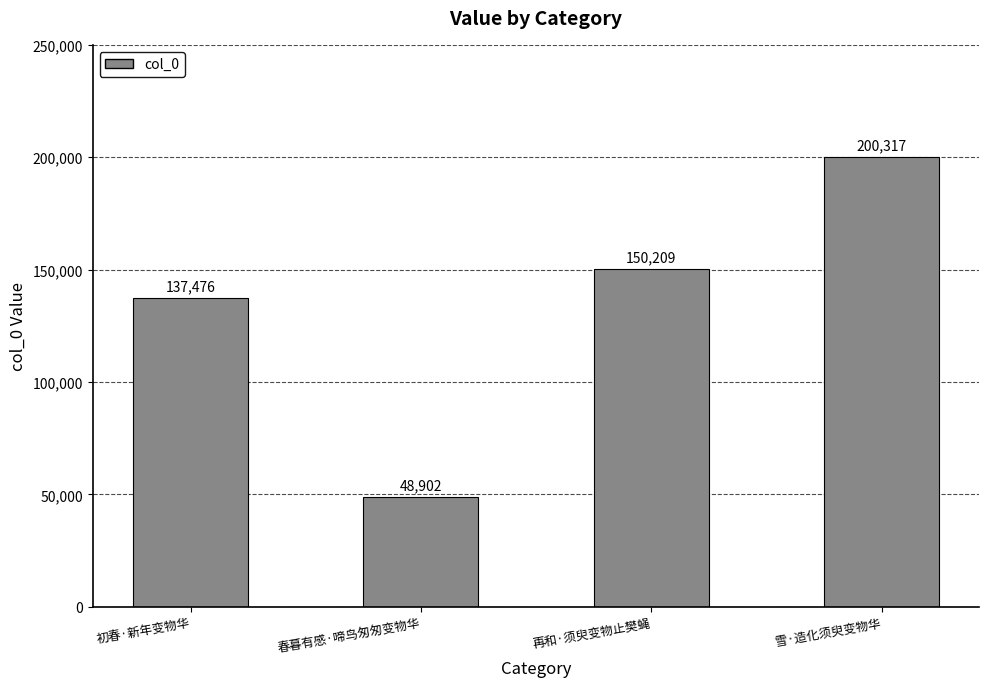

Rank the categories by value from highest to lowest.

雪·造化须臾变物华, 再和·须臾变物止樊蝇, 初春·新年变物华, 春暮有感·啼鸟匆匆变物华